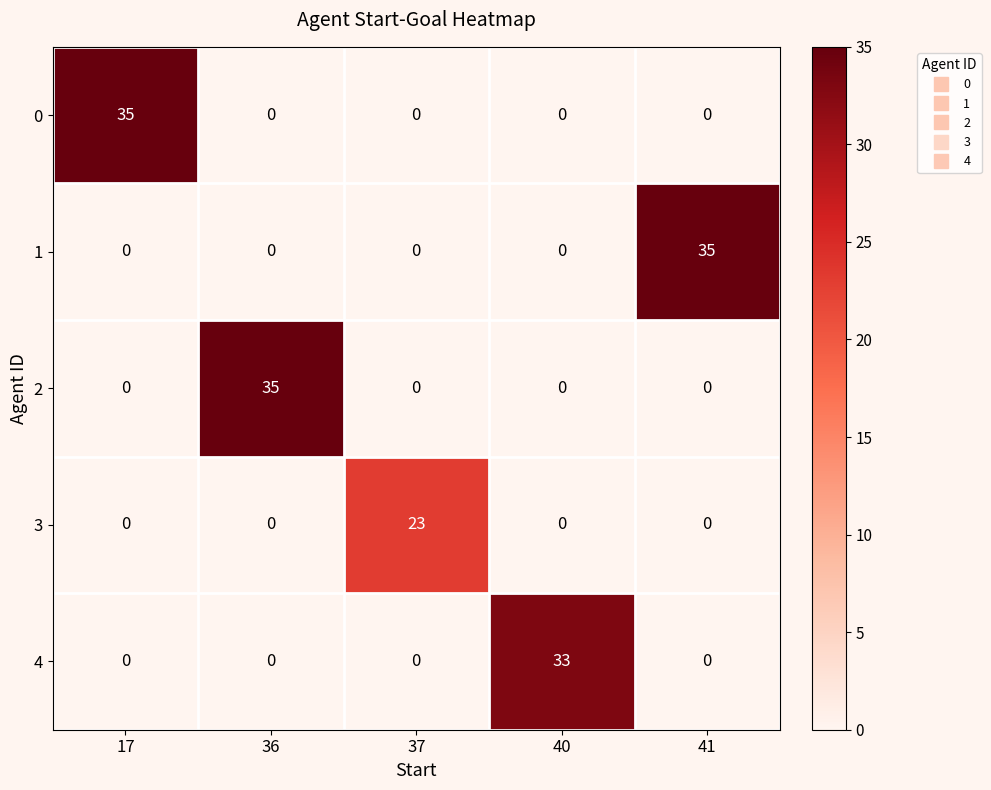

How many data points does each series have?

5